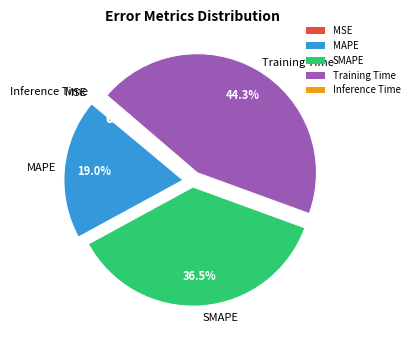

Does any single category account for the majority?

No